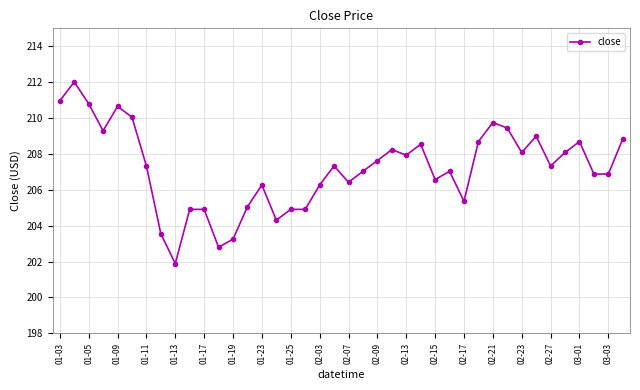

What is the greatest value displayed?

212.0